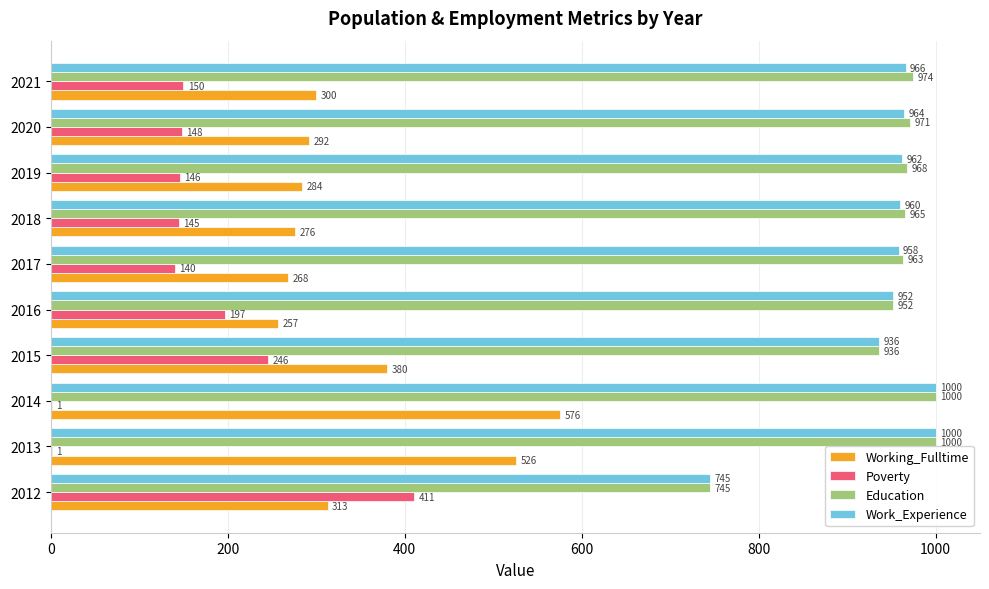

Between 2014 and 2016, which series saw the biggest shift?

Working_Fulltime